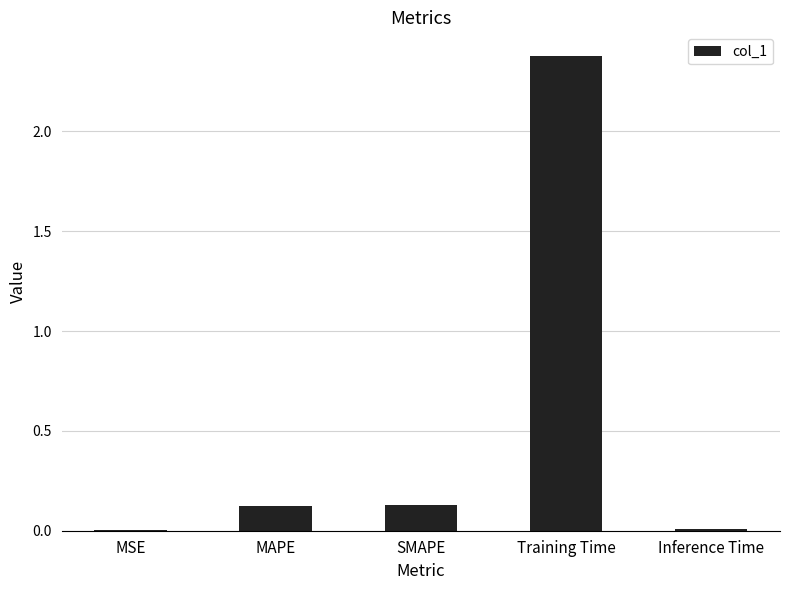

Which category has the highest value across all series?

Training Time